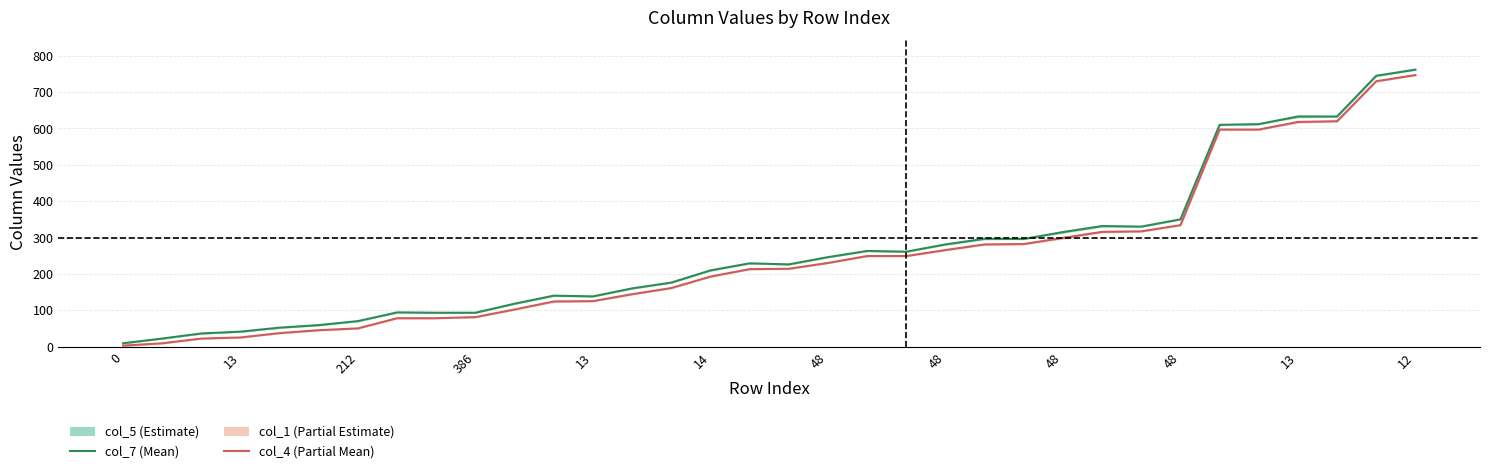

What is the sum of all col_7 values?

8930.5